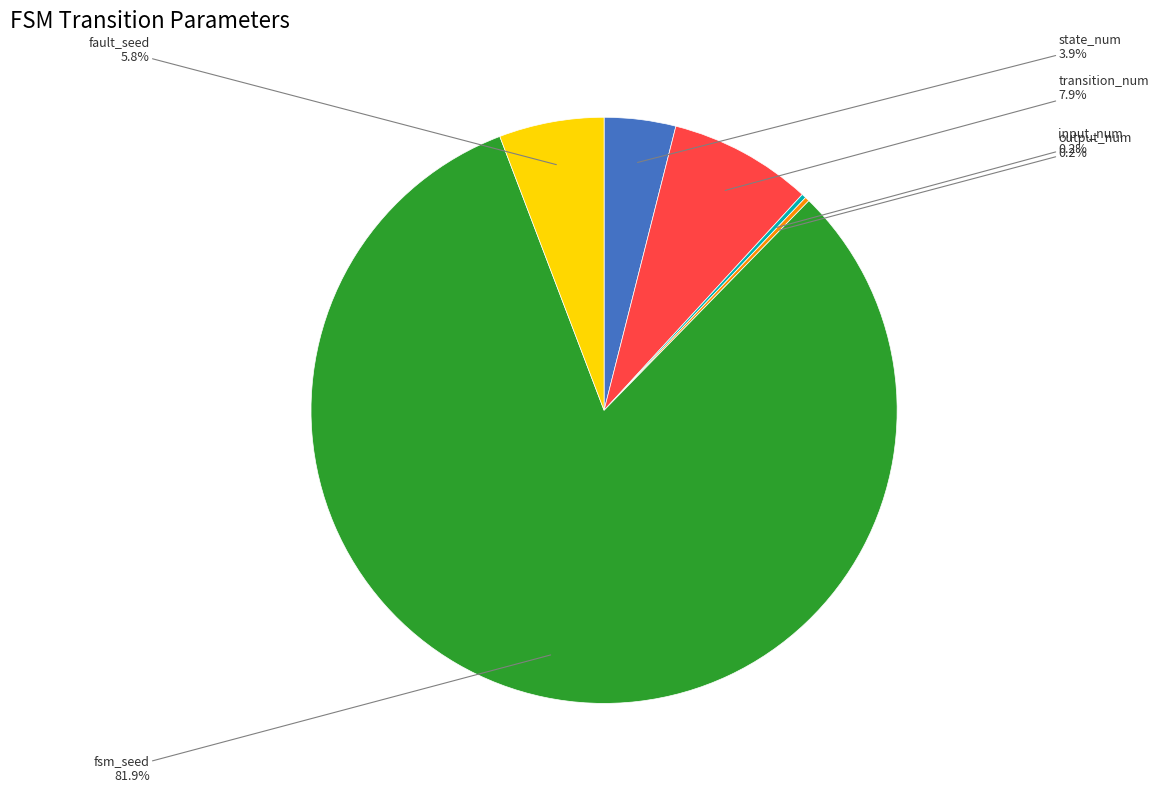

Approximately how many times larger is the value at state_num compared to fault_seed?

0.7